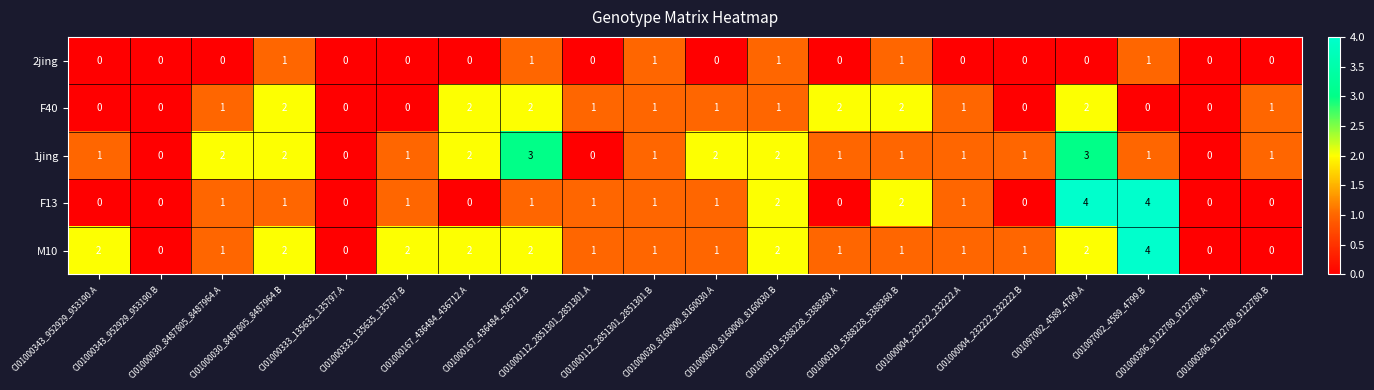

What is the difference between the maximum and minimum values in the 1jing series?

3